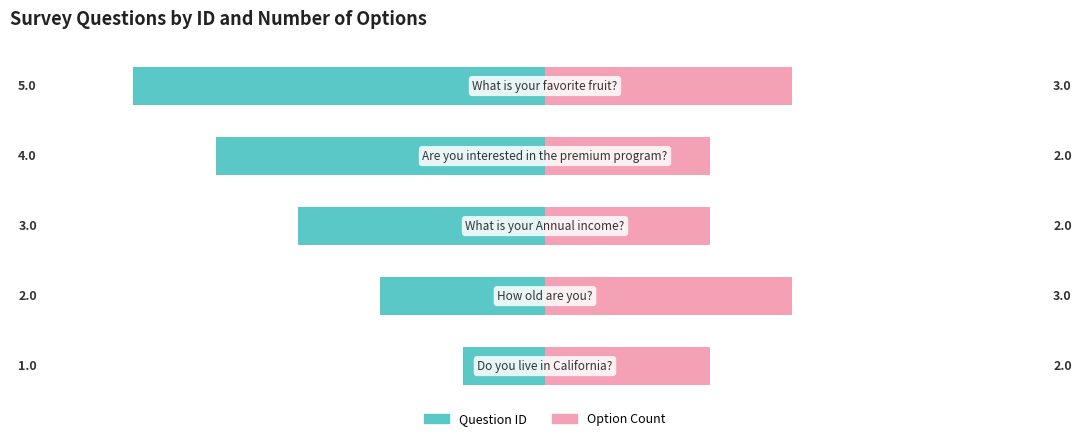

What are all the series names shown in the legend?

Question ID, Option Count